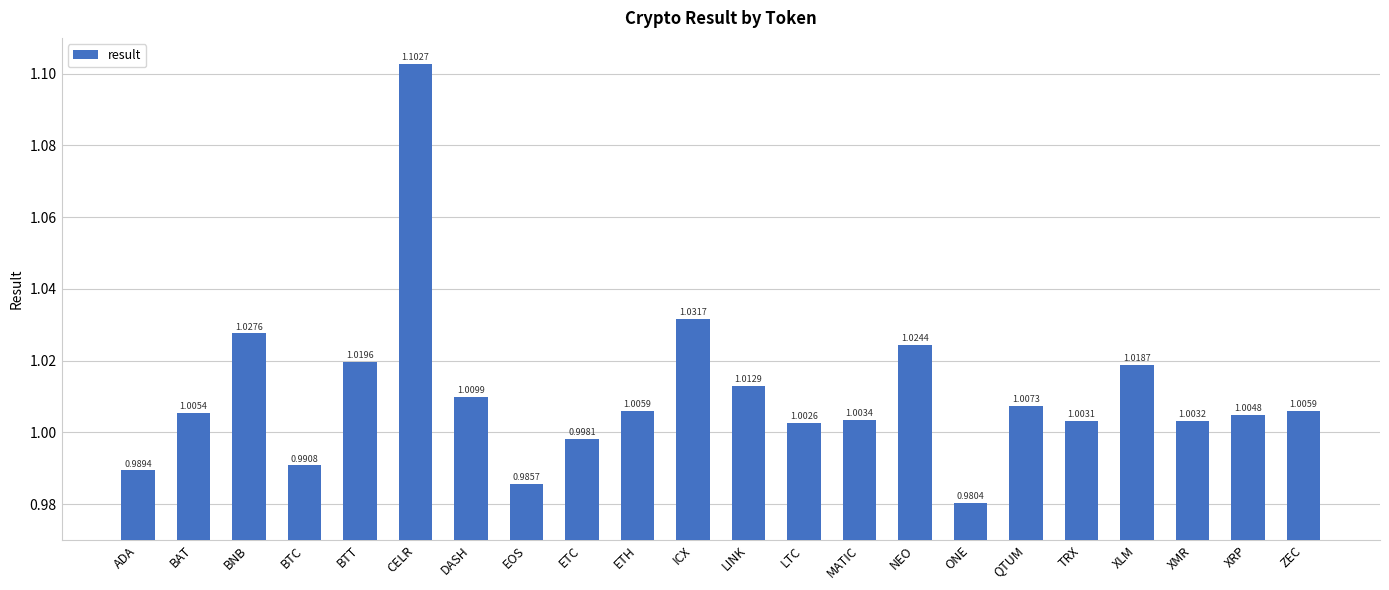

What is the sum of all values?

22.2